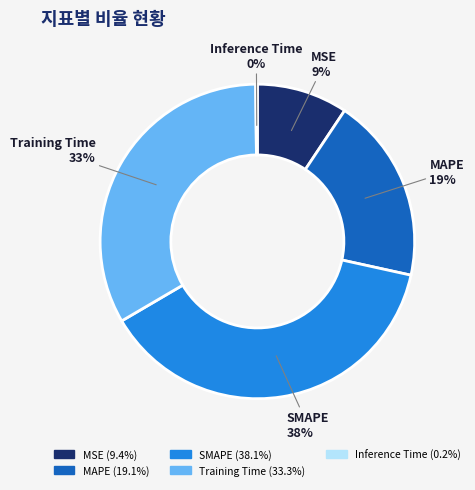

Between SMAPE and MSE, which is larger?

SMAPE